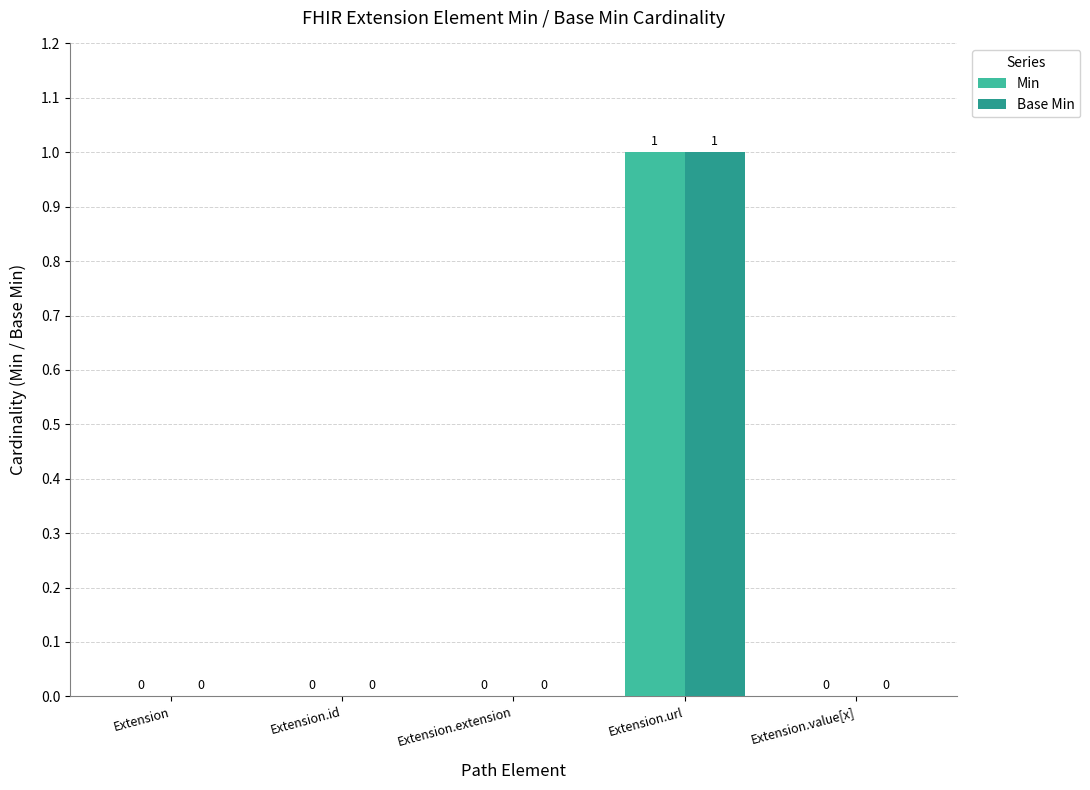

Reading left to right, what are all the values shown in this chart?

Min: 0	0	0	1	0
Base Min: 0	0	0	1	0